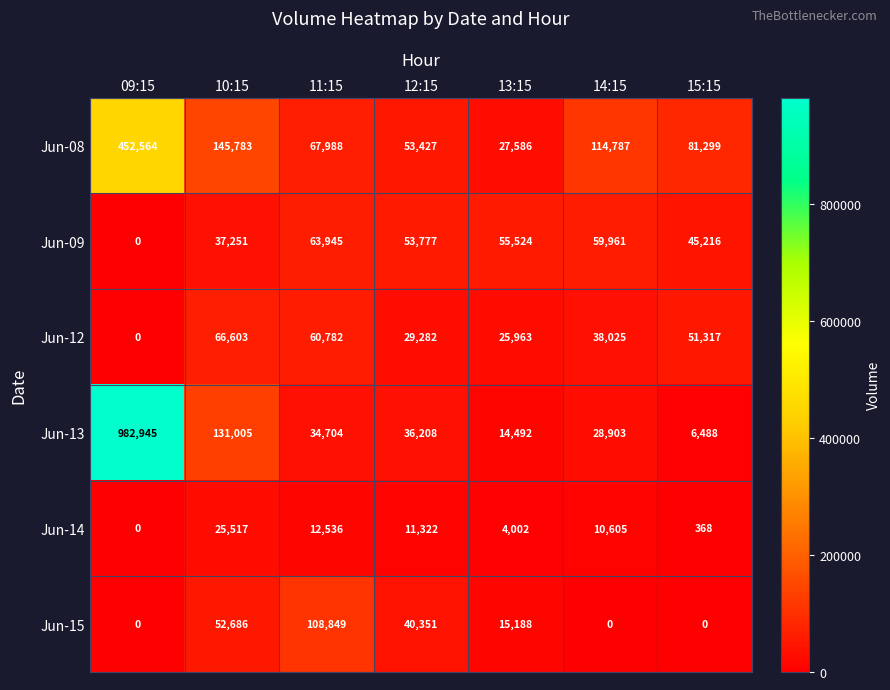

What is the maximum value for Jun-15?

108849